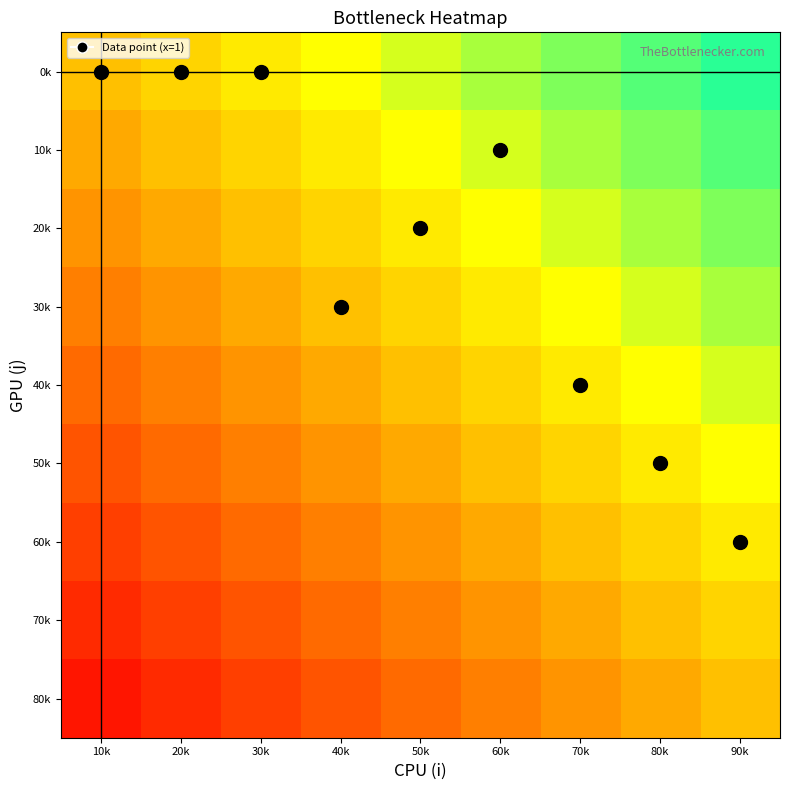

Reading left to right, list all the values displayed in this chart.

0k: 10k=0.0	20k=0.1	30k=0.2	40k=0.3	50k=0.4	60k=0.6	70k=0.7	80k=0.8	90k=0.9
10k: 10k=-0.1	20k=0.0	30k=0.1	40k=0.2	50k=0.3	60k=0.4	70k=0.6	80k=0.7	90k=0.8
20k: 10k=-0.2	20k=-0.1	30k=0.0	40k=0.1	50k=0.2	60k=0.3	70k=0.4	80k=0.6	90k=0.7
30k: 10k=-0.3	20k=-0.2	30k=-0.1	40k=0.0	50k=0.1	60k=0.2	70k=0.3	80k=0.4	90k=0.6
40k: 10k=-0.4	20k=-0.3	30k=-0.2	40k=-0.1	50k=0.0	60k=0.1	70k=0.2	80k=0.3	90k=0.4
50k: 10k=-0.6	20k=-0.4	30k=-0.3	40k=-0.2	50k=-0.1	60k=0.0	70k=0.1	80k=0.2	90k=0.3
60k: 10k=-0.7	20k=-0.6	30k=-0.4	40k=-0.3	50k=-0.2	60k=-0.1	70k=0.0	80k=0.1	90k=0.2
70k: 10k=-0.8	20k=-0.7	30k=-0.6	40k=-0.4	50k=-0.3	60k=-0.2	70k=-0.1	80k=0.0	90k=0.1
80k: 10k=-0.9	20k=-0.8	30k=-0.7	40k=-0.6	50k=-0.4	60k=-0.3	70k=-0.2	80k=-0.1	90k=0.0